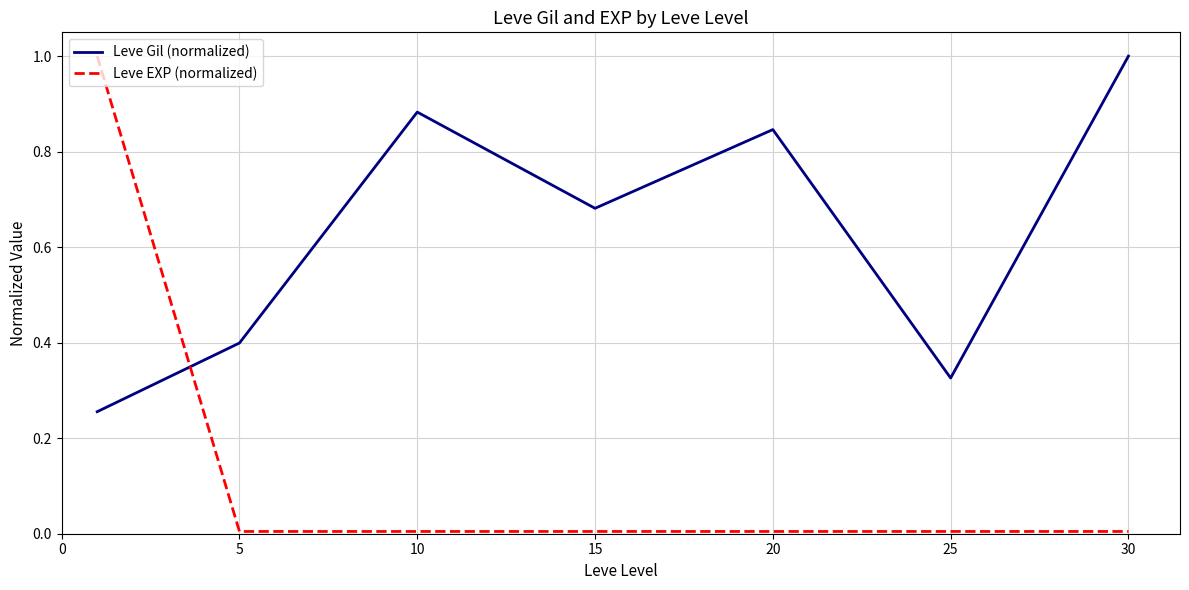

What is the difference between the maximum and minimum values in the Leve EXP (normalized) series?

1.0